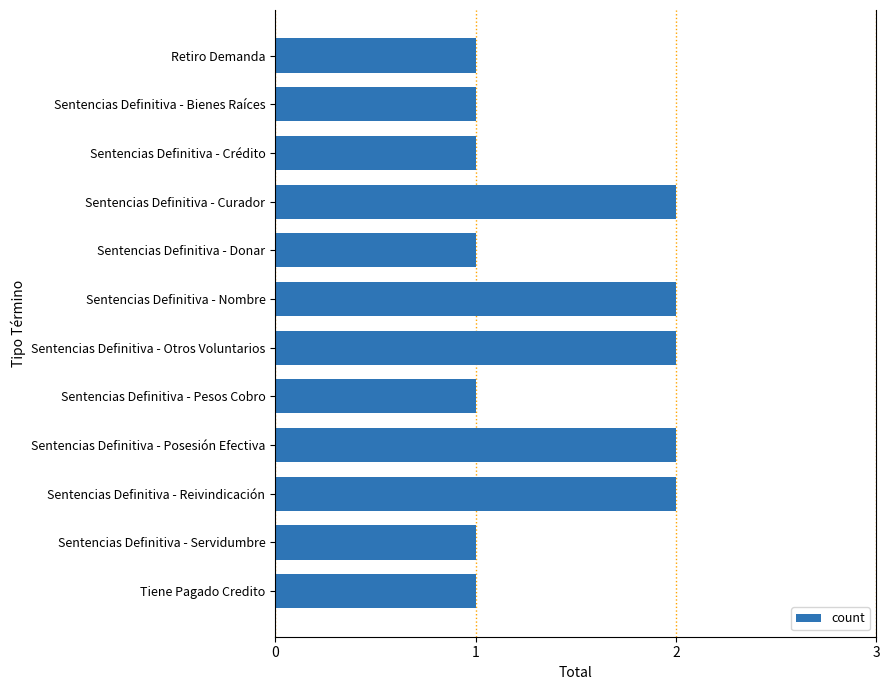

Are the bars horizontal?

Yes